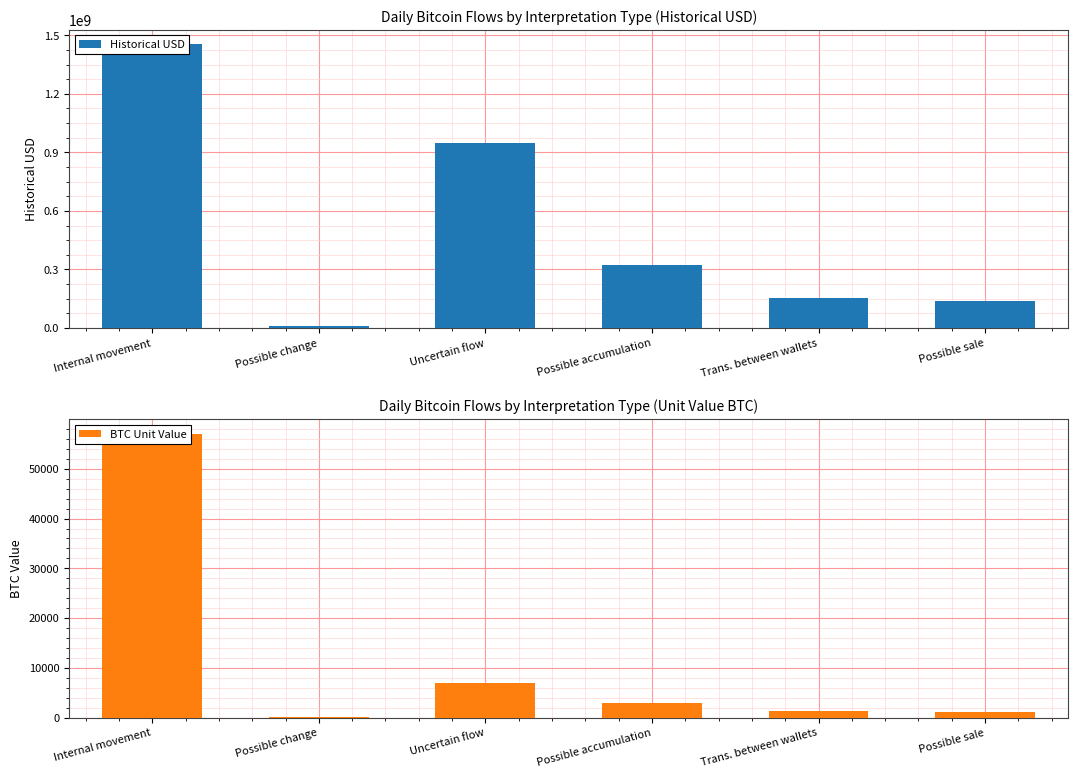

Reading right to left, extract all data points from this chart.

Historical USD: 136307008.0	151260000.0	322843598.0	950000000.0	12110000.0	1455720000.0
BTC Unit Value: 1207.4	1340.4	2883.2	6914.2	132.4	57097.3